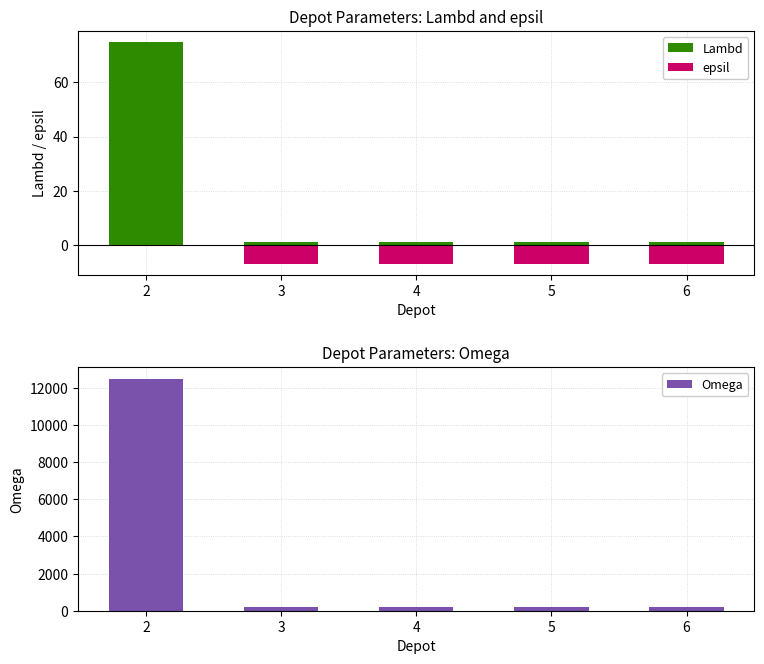

What is the value of the epsil bar at the 5th from the left?

-7